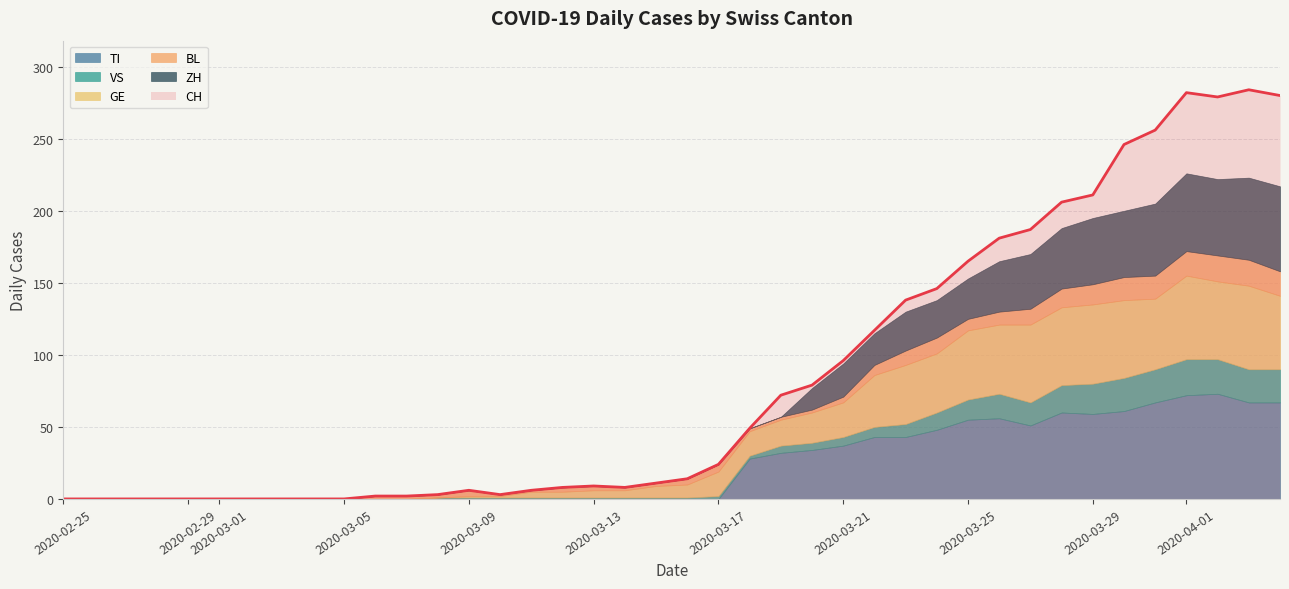

List the series in order of their peak value, highest first.

CH, TI, ZH, GE, VS, BL